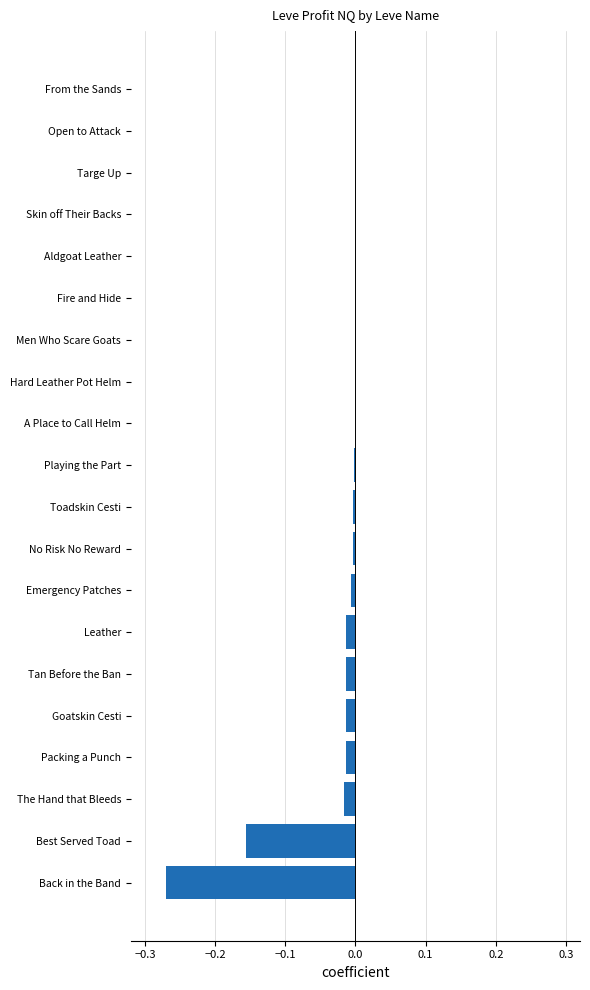

Which has a higher value, Leather or Fire and Hide?

Fire and Hide